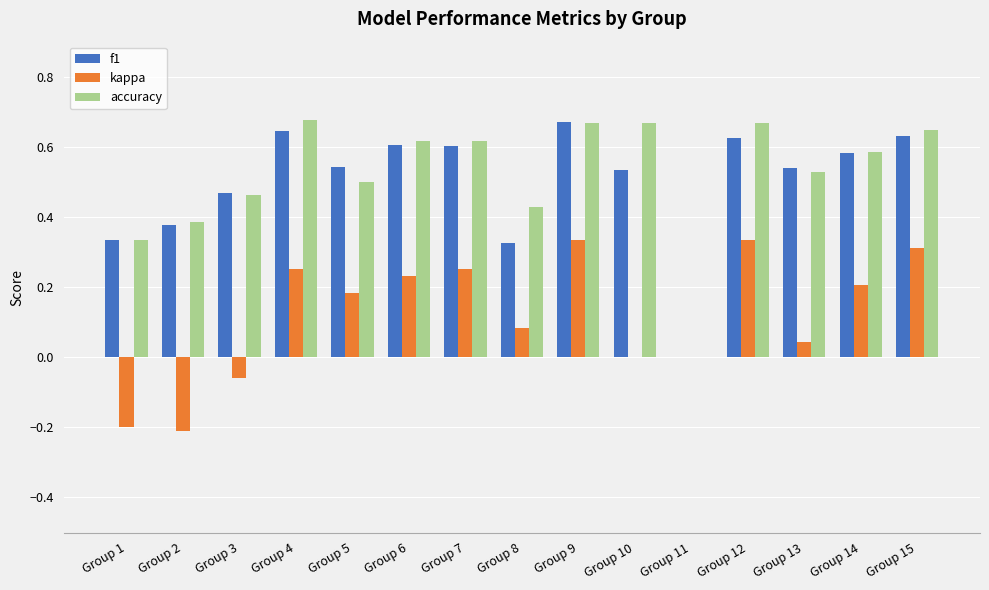

The value of accuracy at Group 11 is 0.3. True or false?

False